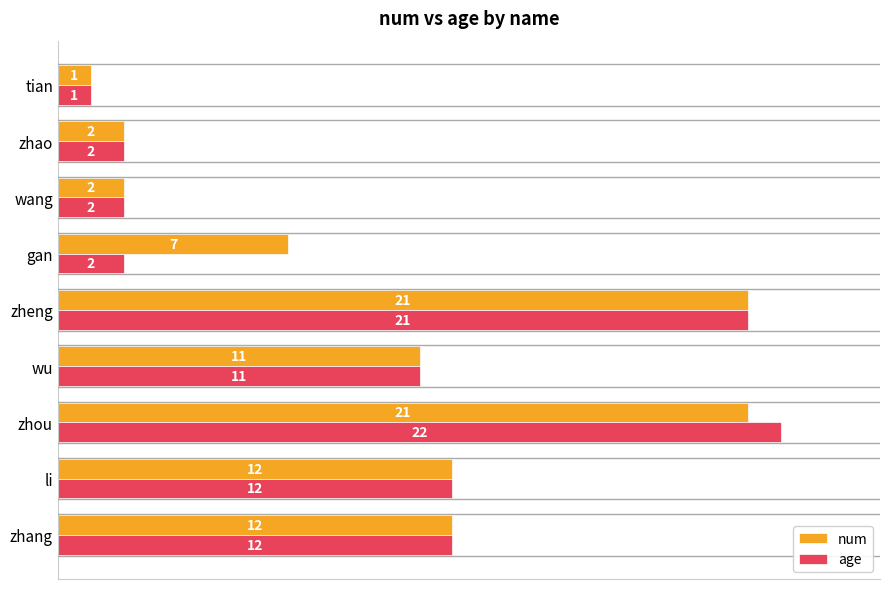

At which label is age closest to 11?

wu